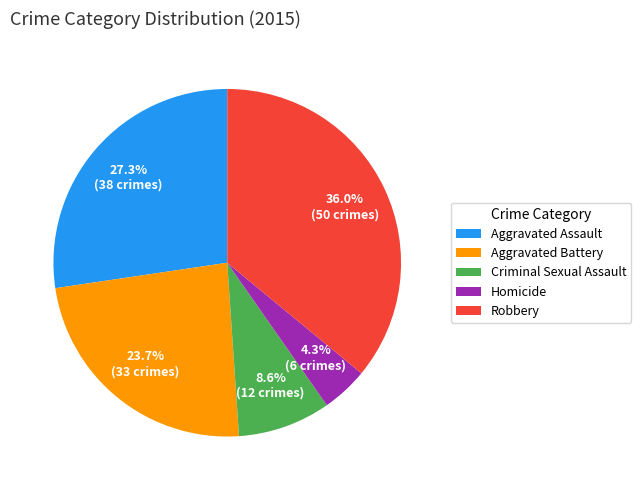

What is the total percentage of Homicide and Criminal Sexual Assault?

12.9%